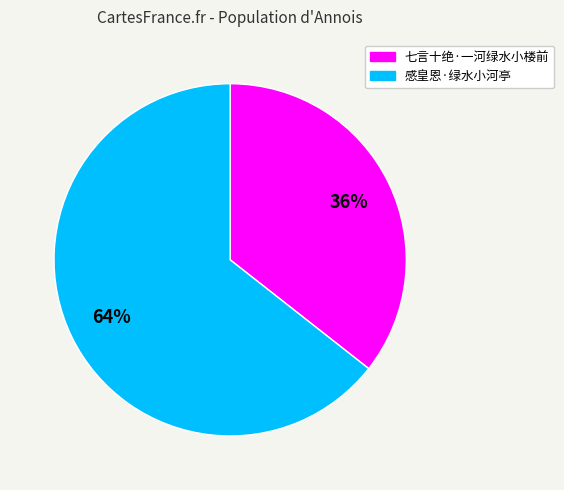

The 七言十绝·一河绿水小楼前 slice represents 44% of the pie. True or false?

False